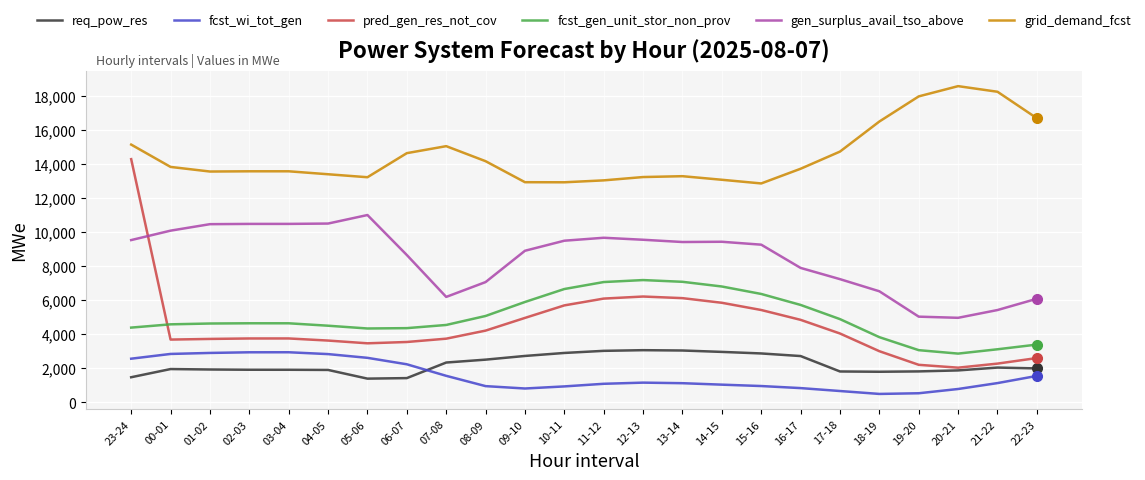

At which category is the sum across all series the highest?

23-24